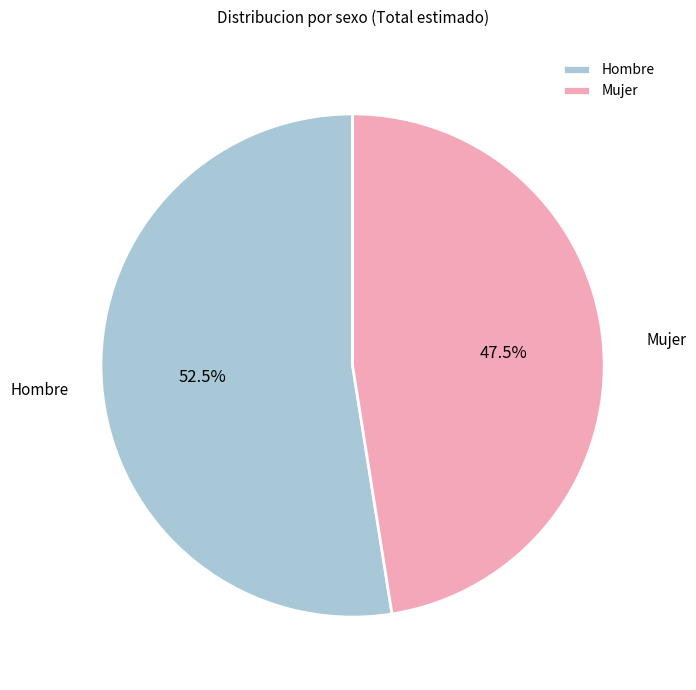

Is there a majority slice in this chart?

Yes